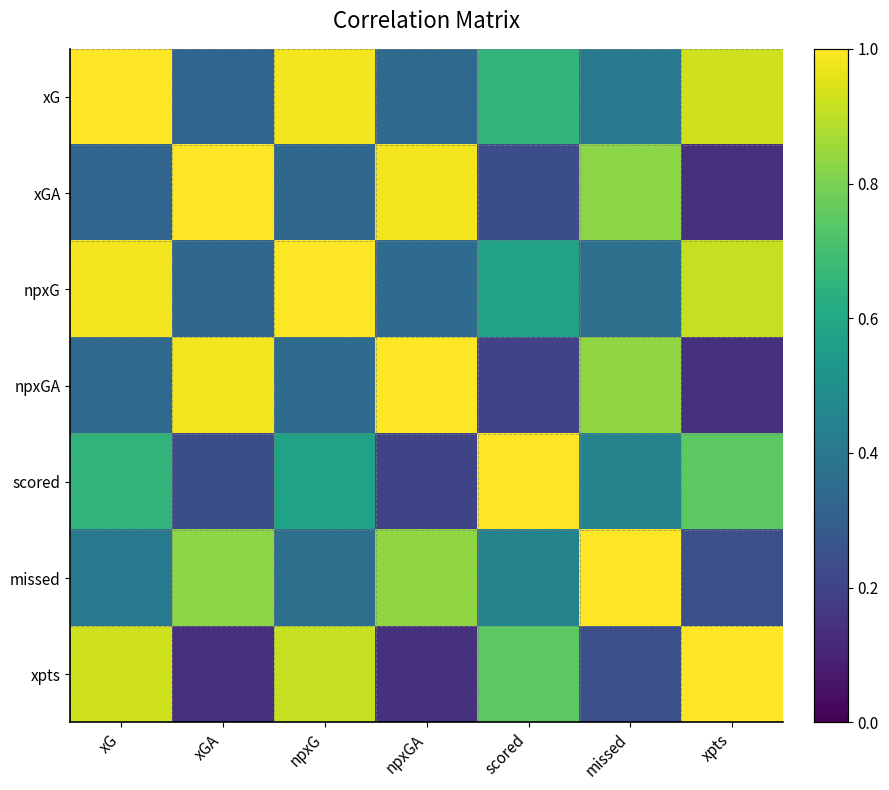

At which category is the sum across all series the highest?

xG